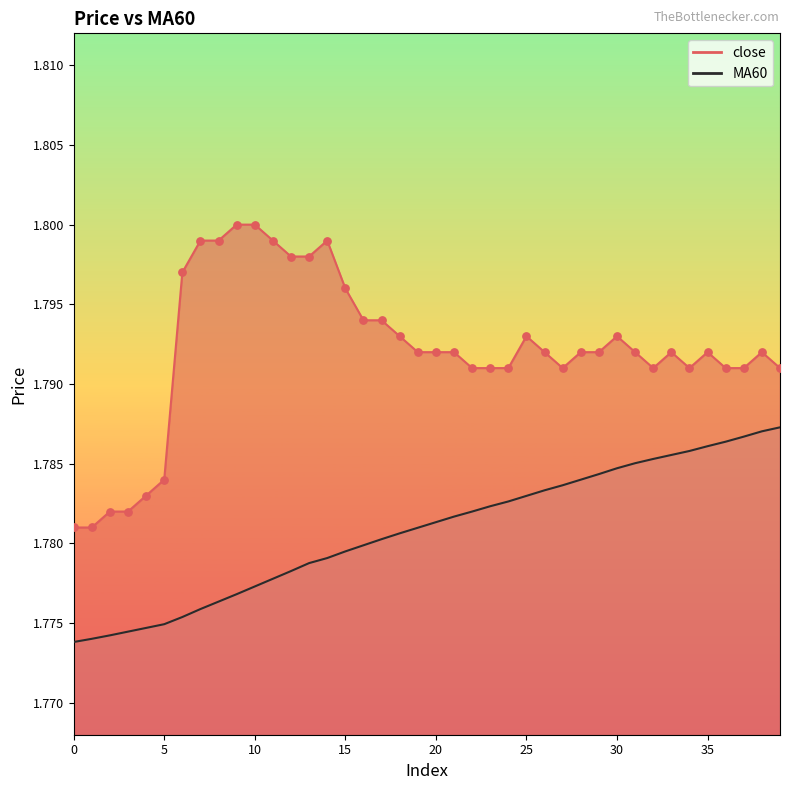

Is the value of MA60 at 8 greater than the value of close at 24?

No